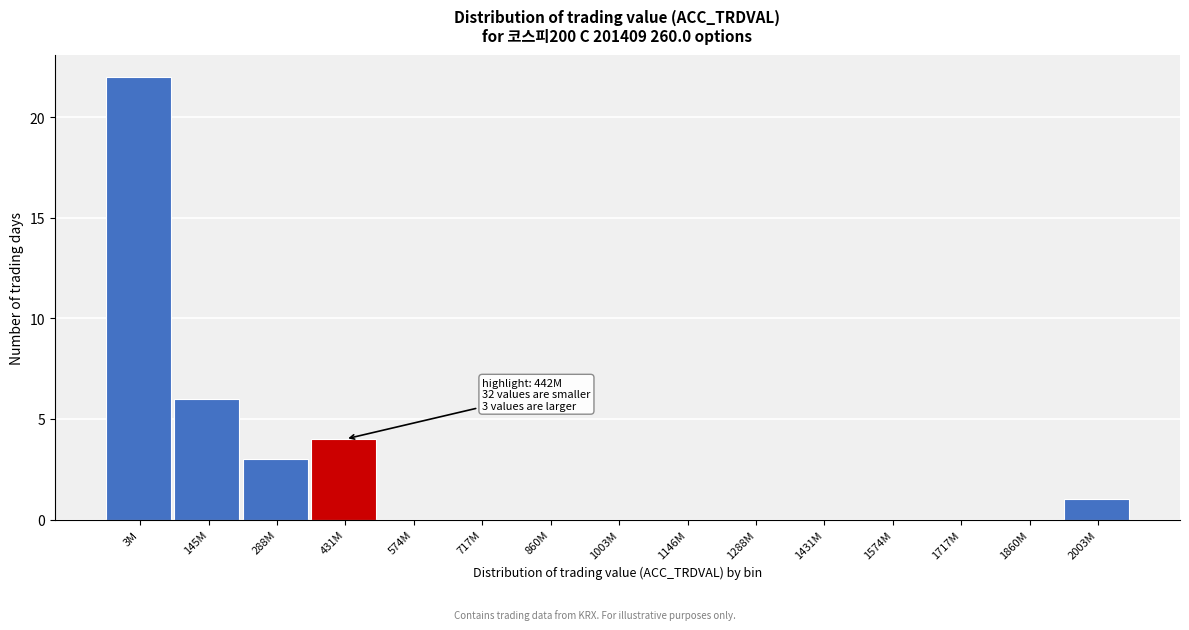

Reading left to right, transcribe all the data shown in this chart.

3M=22	145M=6	288M=3	431M=4	574M=0	717M=0	860M=0	1003M=0	1146M=0	1288M=0	1431M=0	1574M=0	1717M=0	1860M=0	2003M=1